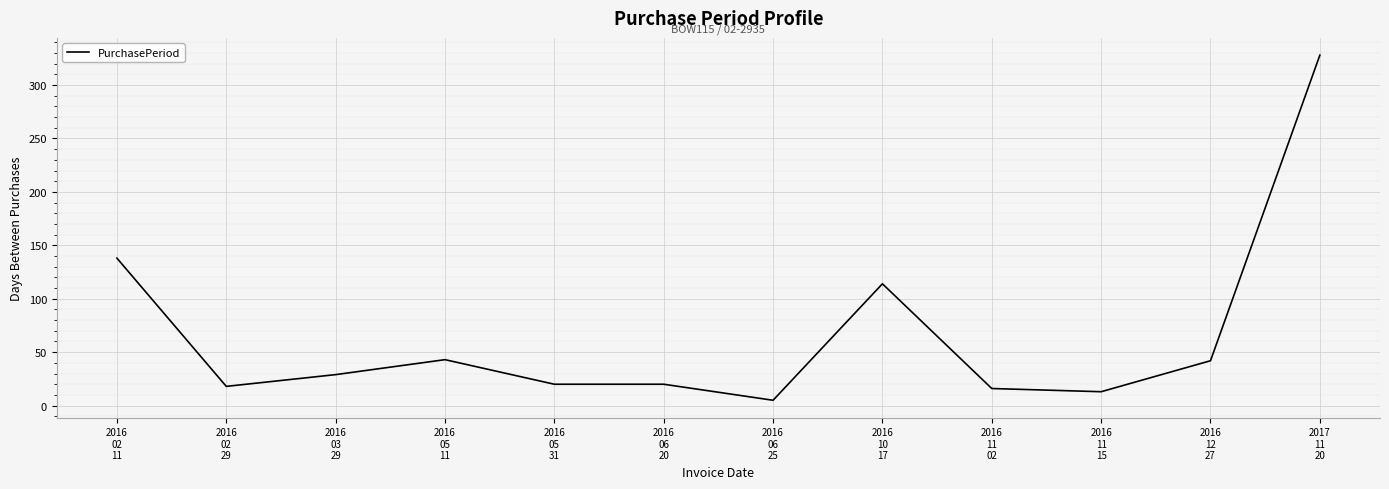

What is the maximum value shown in the chart?

328